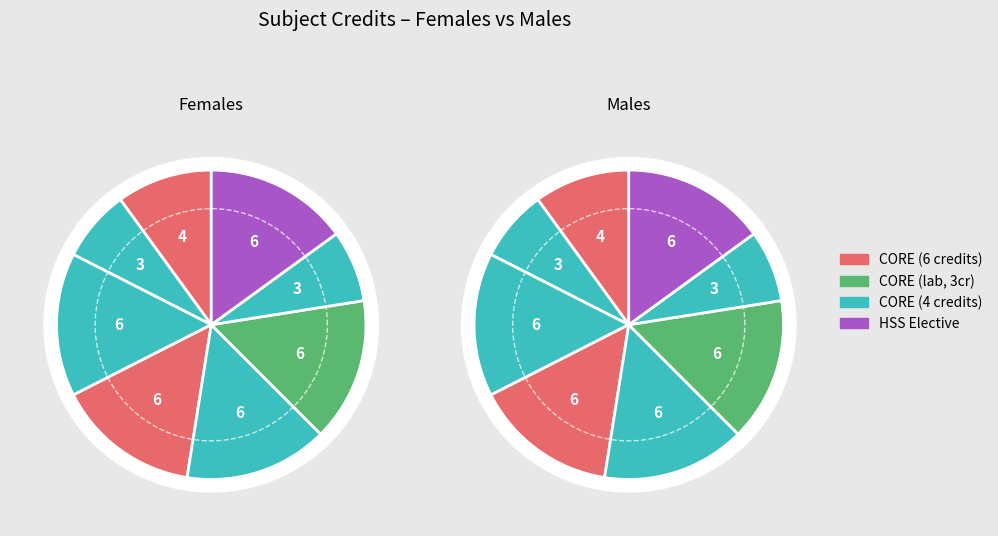

To the nearest percent, what portion does HS311 represent?

15%